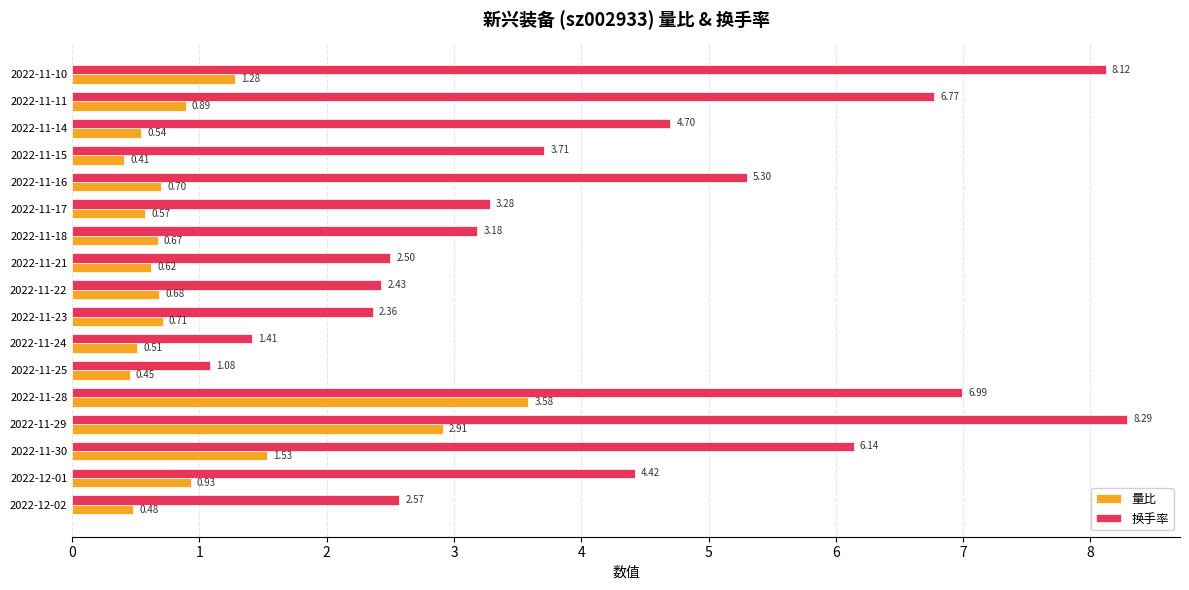

Which series has the largest total across all categories?

换手率